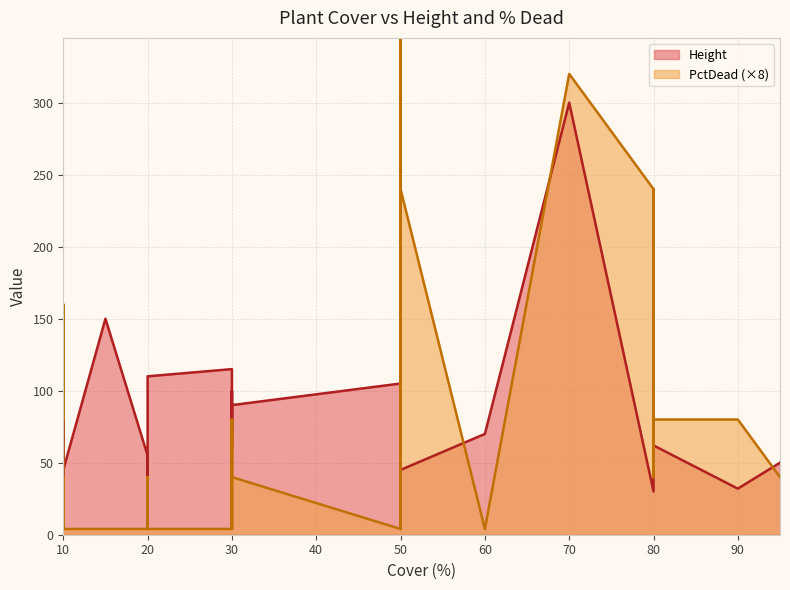

Does the chart have visible grid lines?

Yes